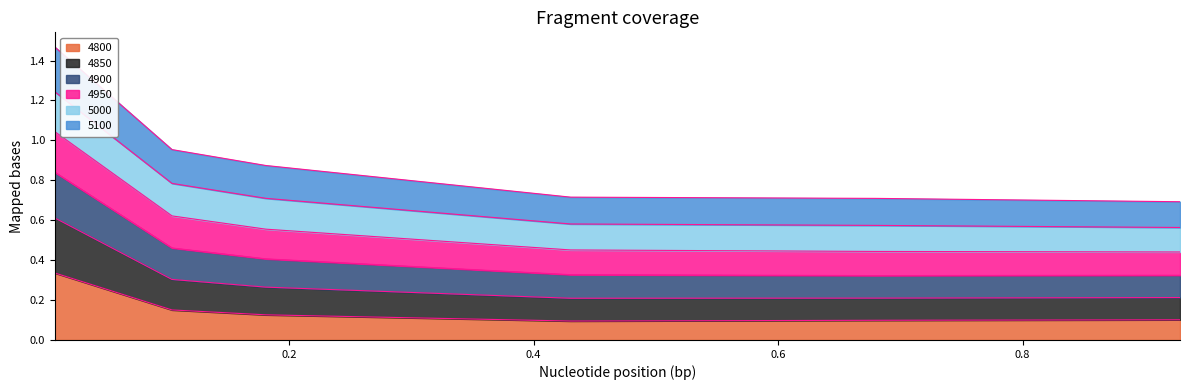

What is the sum of all 4850 values?

2.7